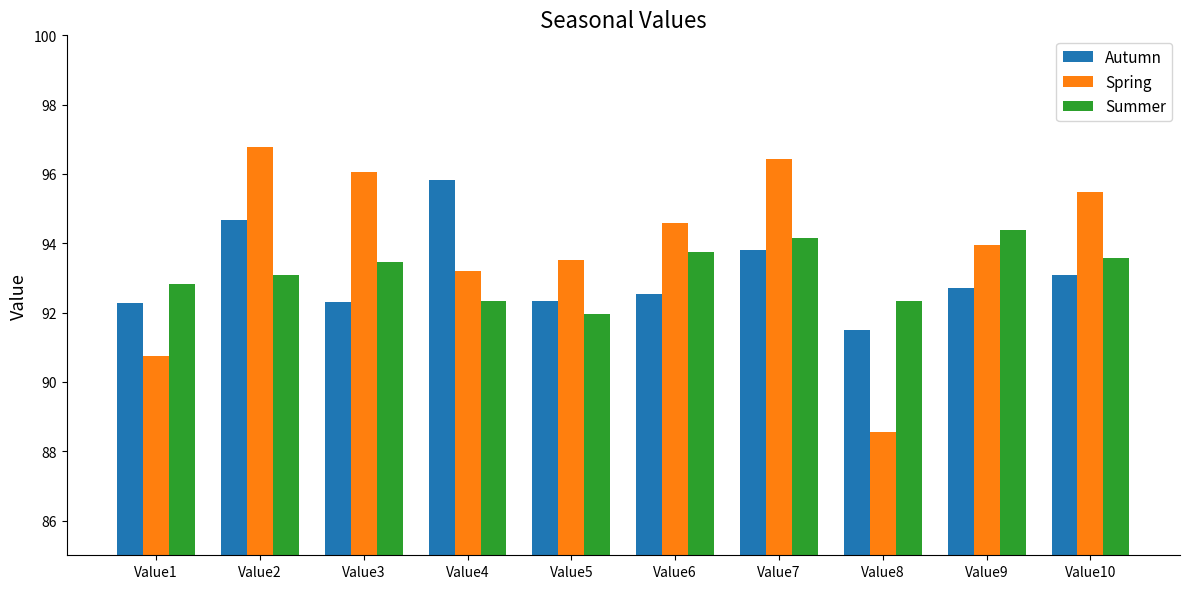

What is the difference between the maximum and minimum values in the Autumn series?

4.3